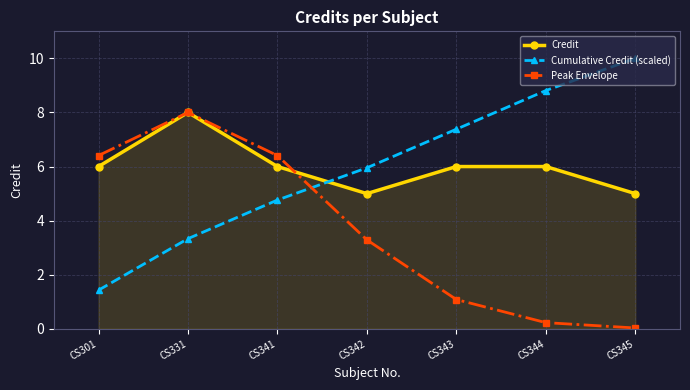

After their last crossing, which series has the higher values: Credit or Cumulative Credit (scaled)?

Cumulative Credit (scaled)